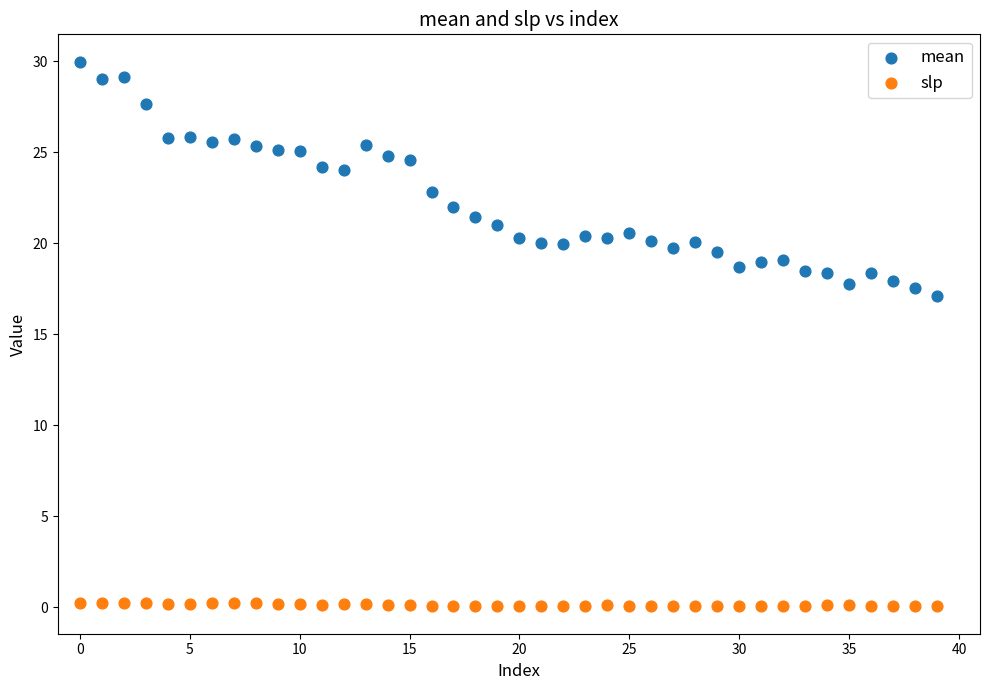

What are all the series names shown in the legend?

mean, slp